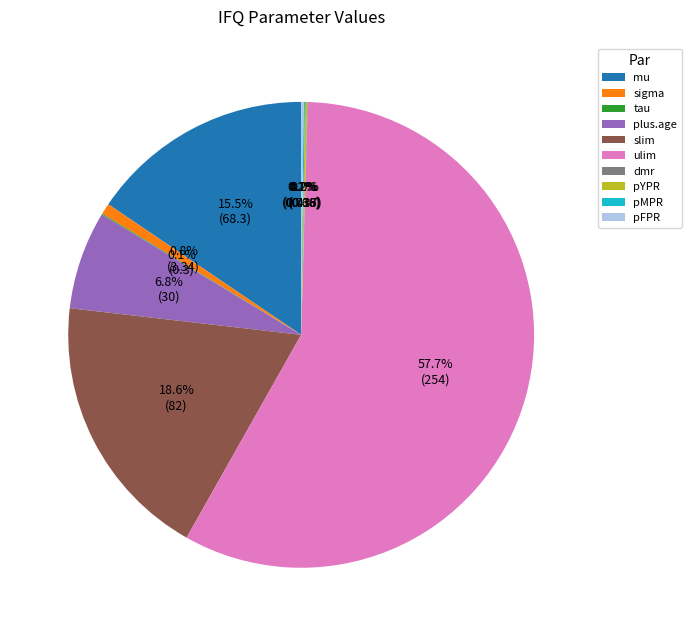

Which slice represents more than half of the pie?

ulim